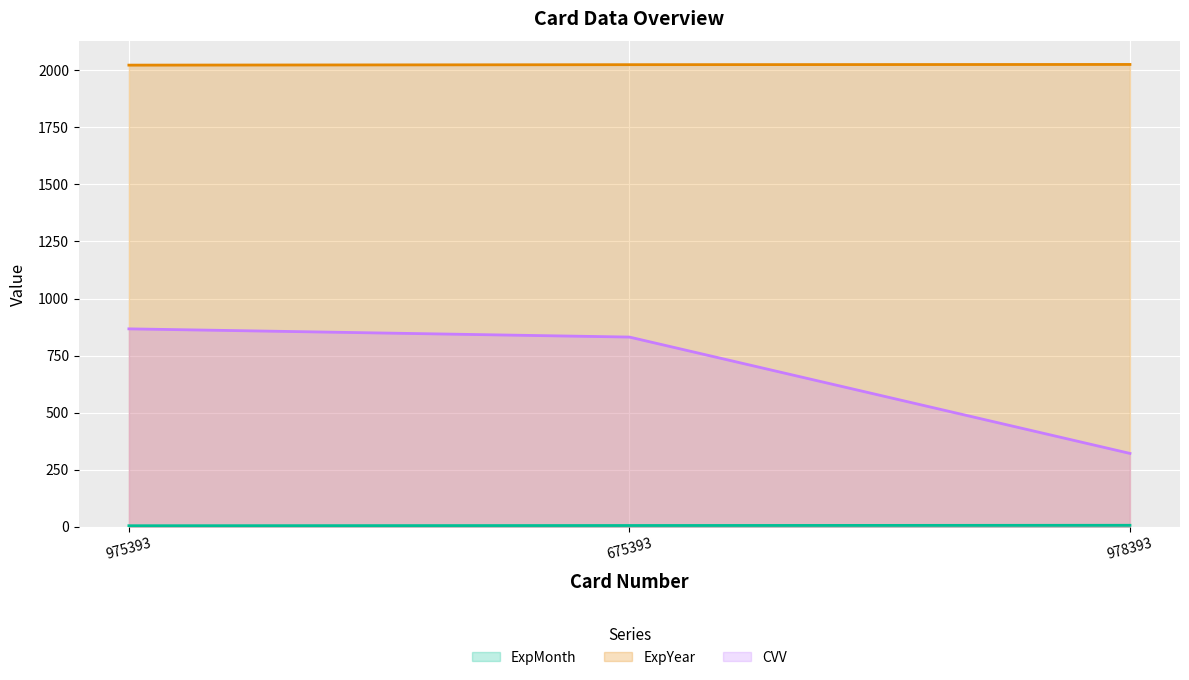

What is the sum of all ExpYear values?

6074